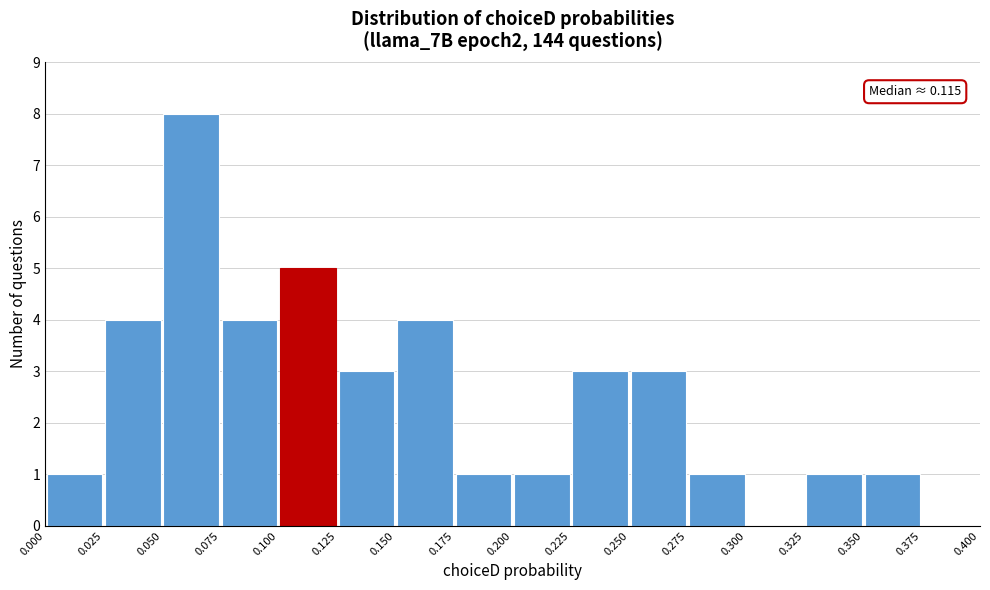

Which range on the x-axis has the tallest bar?

0.050 to 0.075